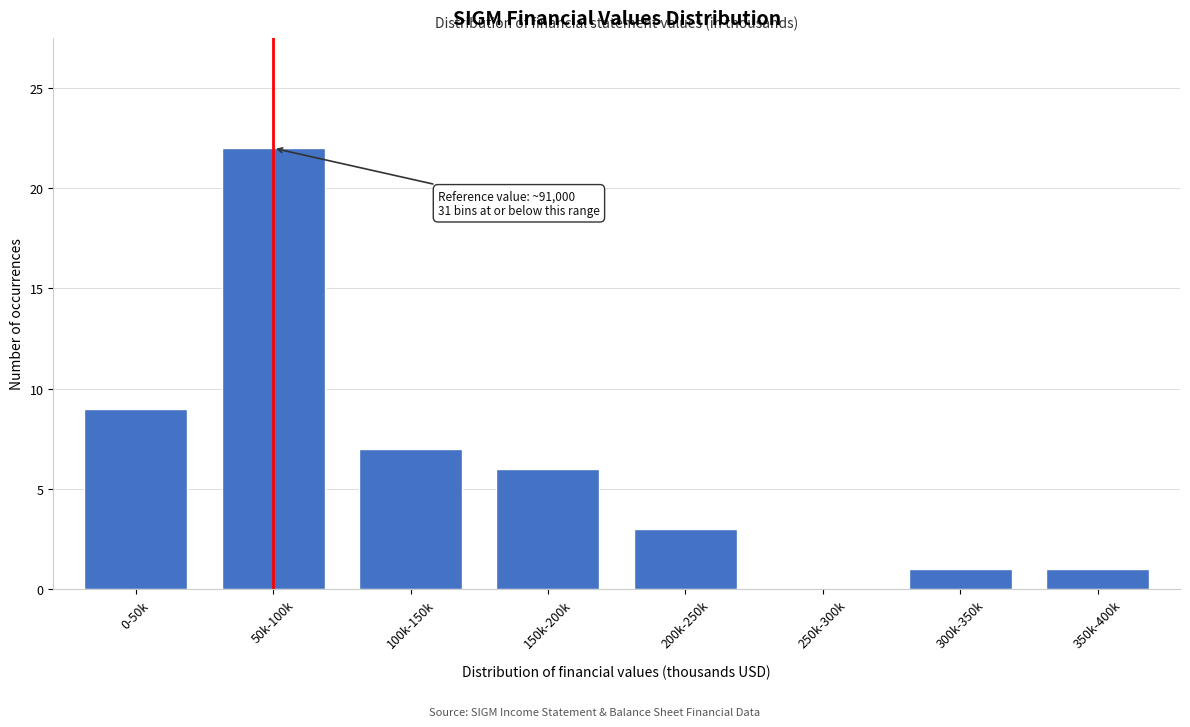

Reading right to left, what are all the values shown in this chart?

350k-400k=1	300k-350k=1	250k-300k=0	200k-250k=3	150k-200k=6	100k-150k=7	50k-100k=22	0-50k=9